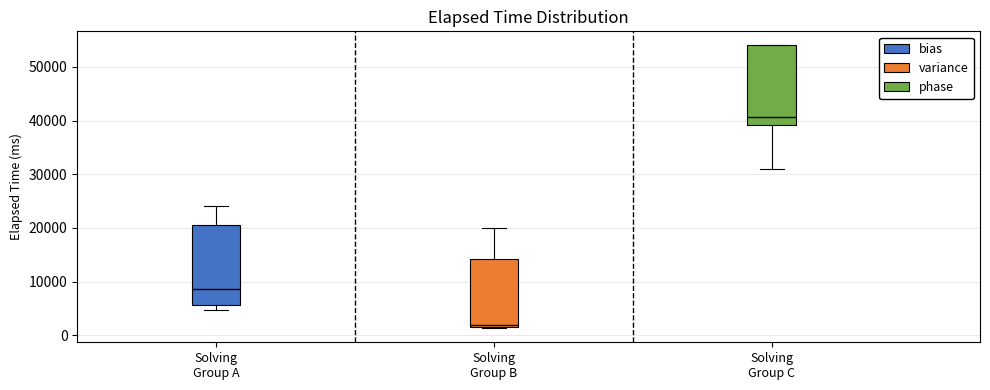

Reading left to right, read every box against the y-axis: the position of its median line, the range the box covers, and the ends of its whiskers. The values are not printed on the chart, so give them approximately, as read against the axis.

Solving Group A: median 9000, box 6000 to 21000, whiskers 5000 to 24000
Solving Group B: median 2000, box 1000 to 14000, whiskers 1000 to 20000
Solving Group C: median 41000, box 39000 to 54000, whiskers 31000 to 54000